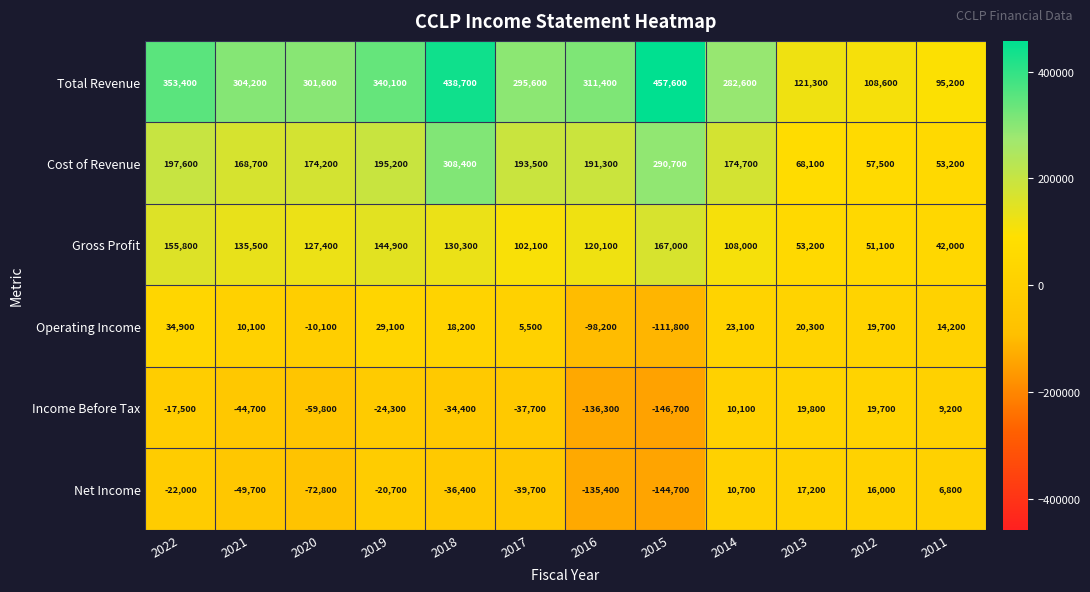

What is the approximate value of Cost of Revenue at 2013?

68100